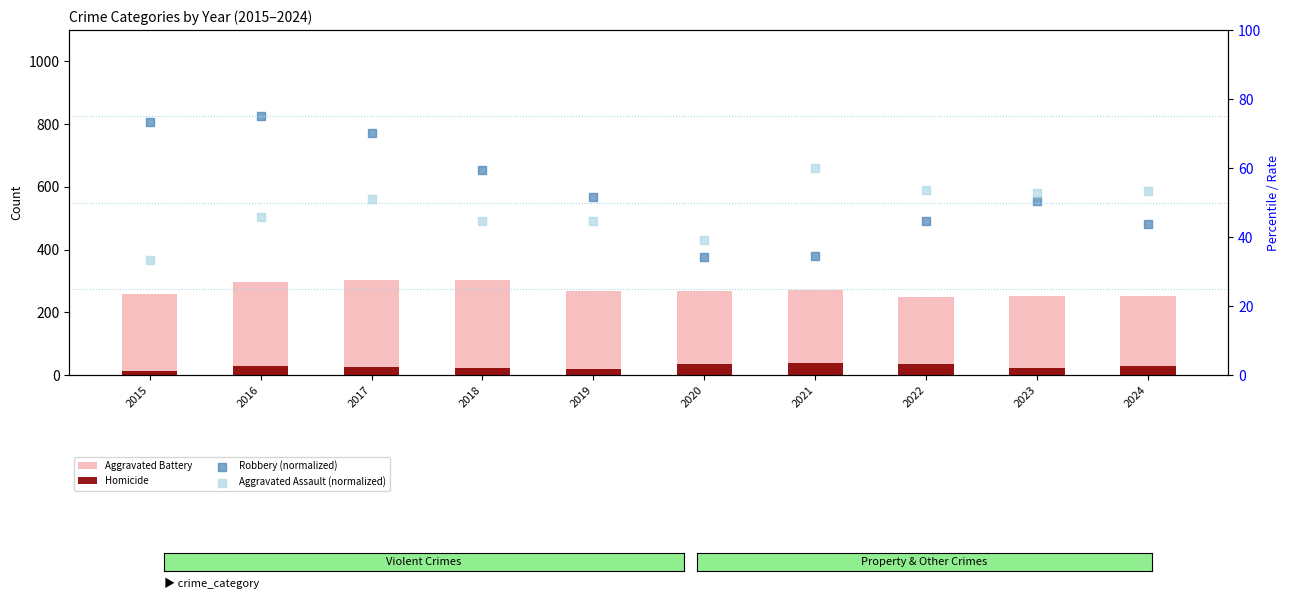

Which series reaches the minimum Y coordinate?

Homicide